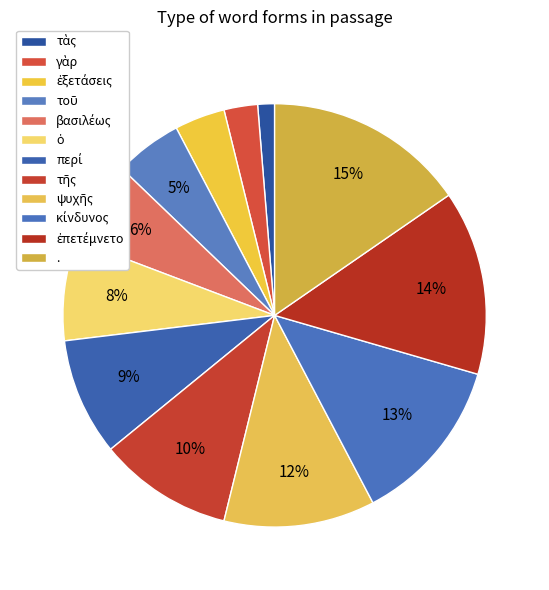

How many slices are in this pie chart?

12